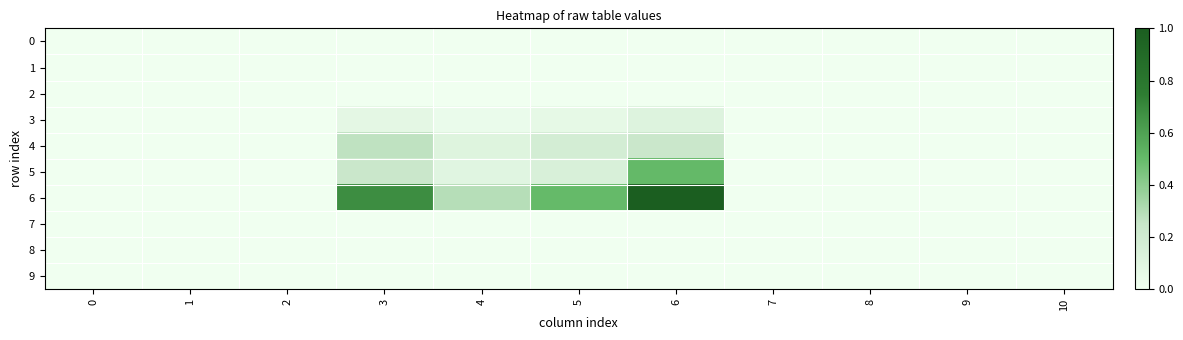

Reading right to left, transcribe all the data shown in this chart.

0: 10=0.0	9=0.0	8=0.0	7=0.0	6=0.0	5=0.0	4=0.0	3=0.0	2=0.0	1=0.0	0=0.0
1: 10=0.0	9=0.0	8=0.0	7=0.0	6=0.0	5=0.0	4=0.0	3=0.0	2=0.0	1=0.0	0=0.0
2: 10=0.0	9=0.0	8=0.0	7=0.0	6=0.0	5=0.0	4=0.0	3=0.0	2=0.0	1=0.0	0=0.0
3: 10=0.0	9=0.0	8=0.0	7=0.0	6=1.6	5=0.9	4=0.5	3=1.0	2=0.0	1=0.0	0=0.0
4: 10=0.0	9=0.0	8=0.0	7=0.0	6=3.2	5=2.5	4=1.6	3=3.8	2=0.0	1=0.0	0=0.0
5: 10=0.0	9=0.0	8=0.0	7=0.0	6=7.1	5=2.0	4=1.4	3=3.3	2=0.0	1=0.0	0=0.0
6: 10=0.0	9=0.0	8=0.0	7=0.0	6=14.0	5=7.0	4=4.1	3=9.5	2=0.0	1=0.0	0=0.0
7: 10=0.0	9=0.0	8=0.0	7=0.0	6=0.0	5=0.0	4=0.0	3=0.0	2=0.0	1=0.0	0=0.0
8: 10=0.0	9=0.0	8=0.0	7=0.0	6=0.0	5=0.0	4=0.0	3=0.0	2=0.0	1=0.0	0=0.0
9: 10=0.0	9=0.0	8=0.0	7=0.0	6=0.0	5=0.0	4=0.0	3=0.0	2=0.0	1=0.0	0=0.0